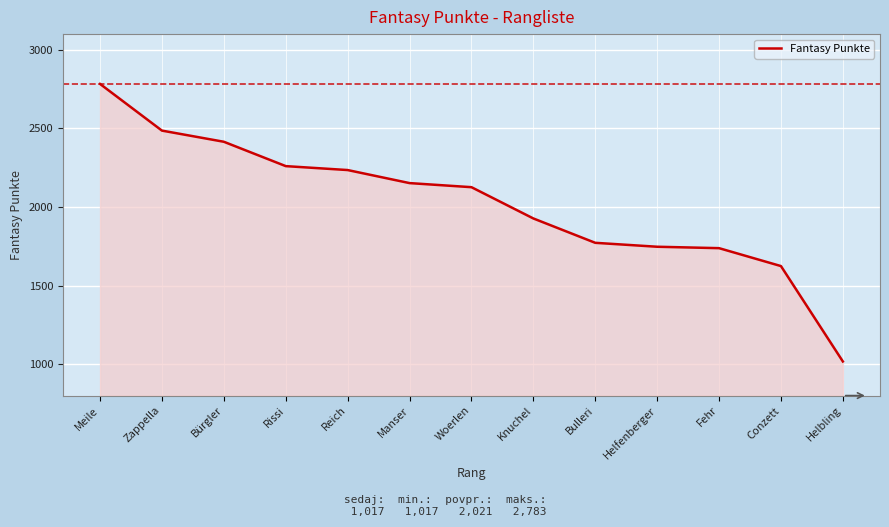

At which category does the chart reach its peak across all series?

Meile